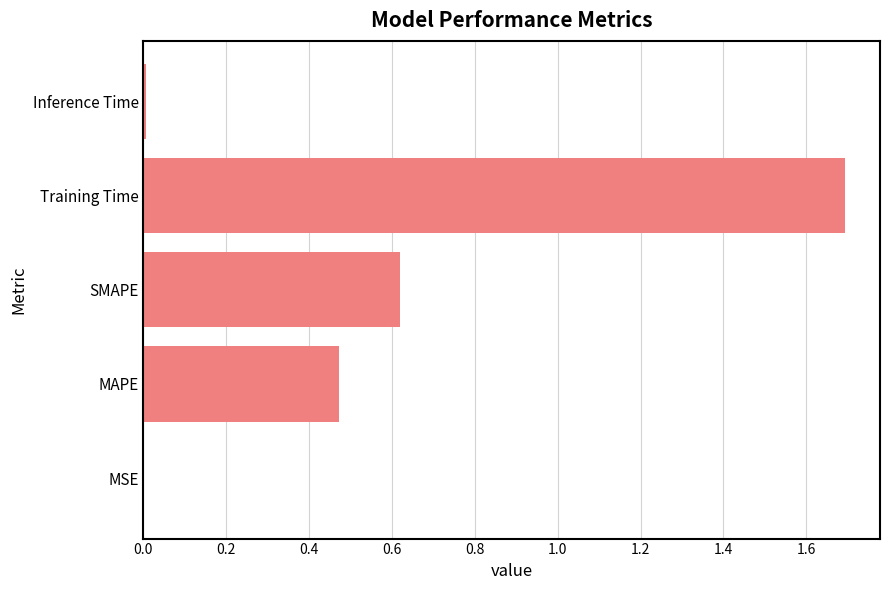

Is it true that the value at MSE is 0.0?

True